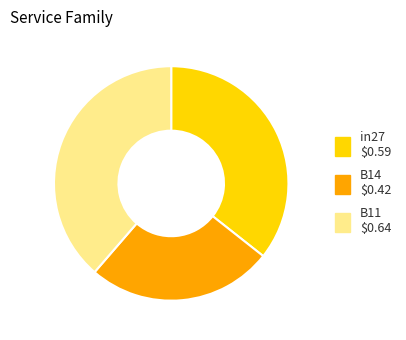

How many slices are in this pie chart?

3